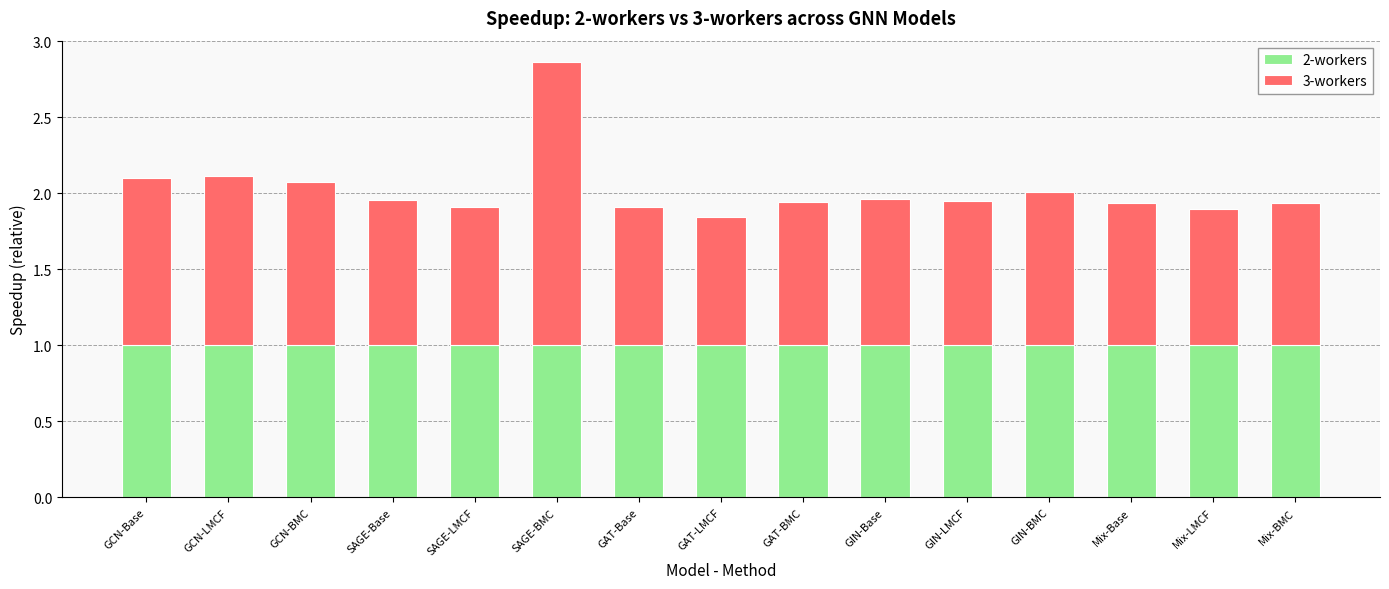

At which category is the sum across all series the highest?

SAGE-BMC